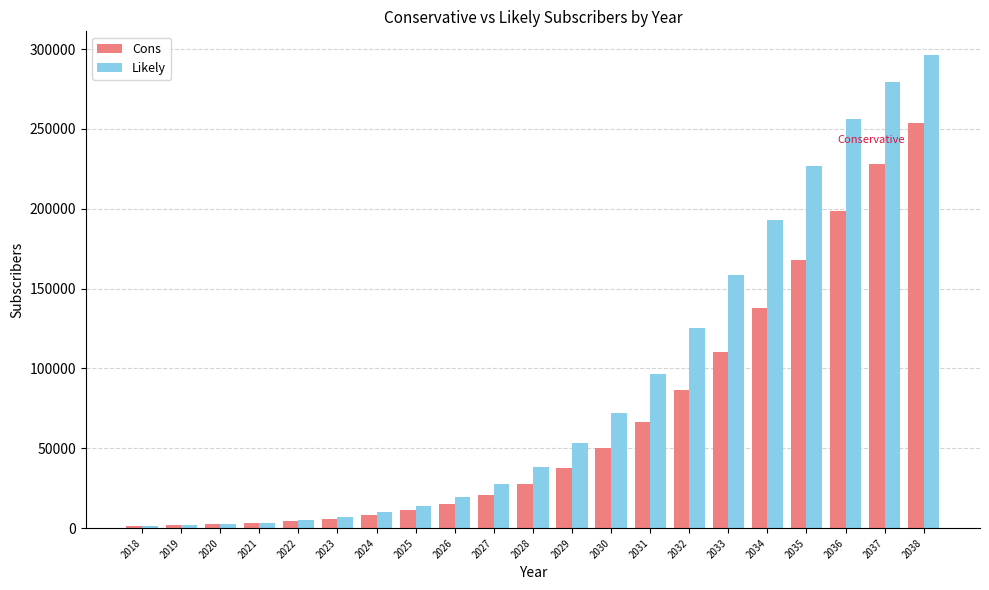

What is the average value of the Likely series?

89934